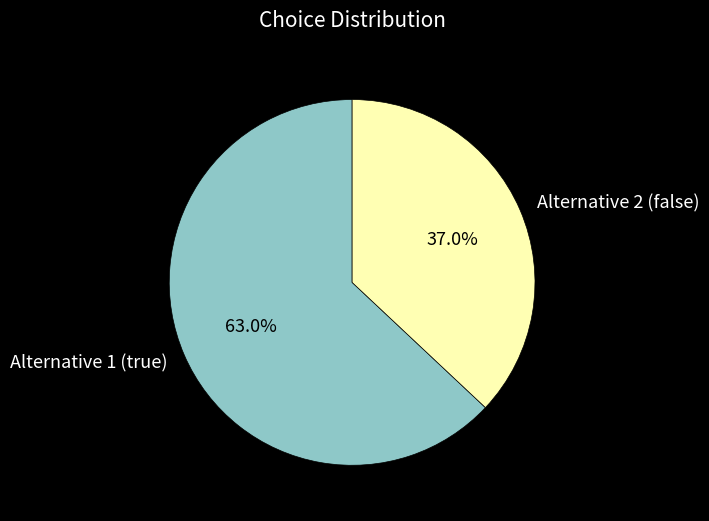

What is the ratio of the value at Alternative 2 (false) to the value at Alternative 1 (true)?

0.6